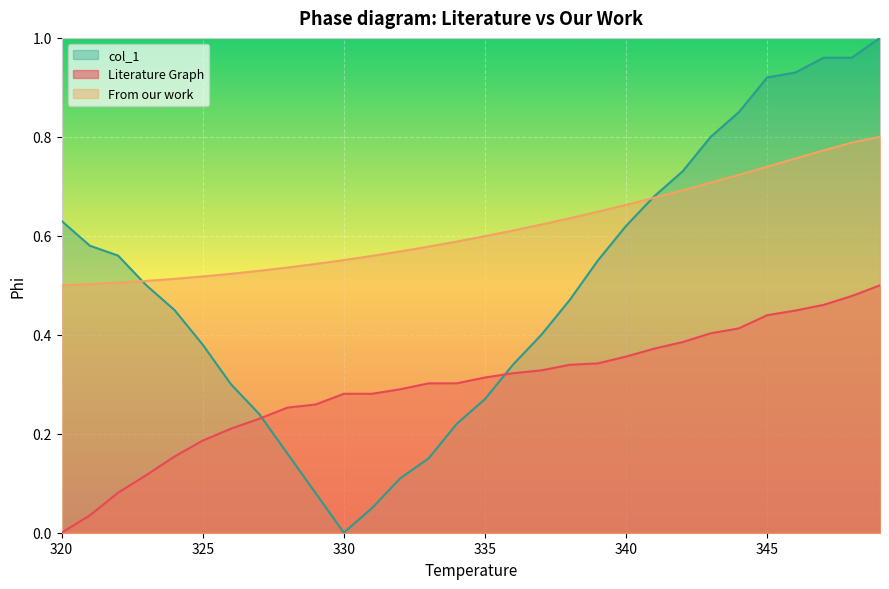

Rank the series by their average value, from highest to lowest.

From our work, col_1, Literature Graph